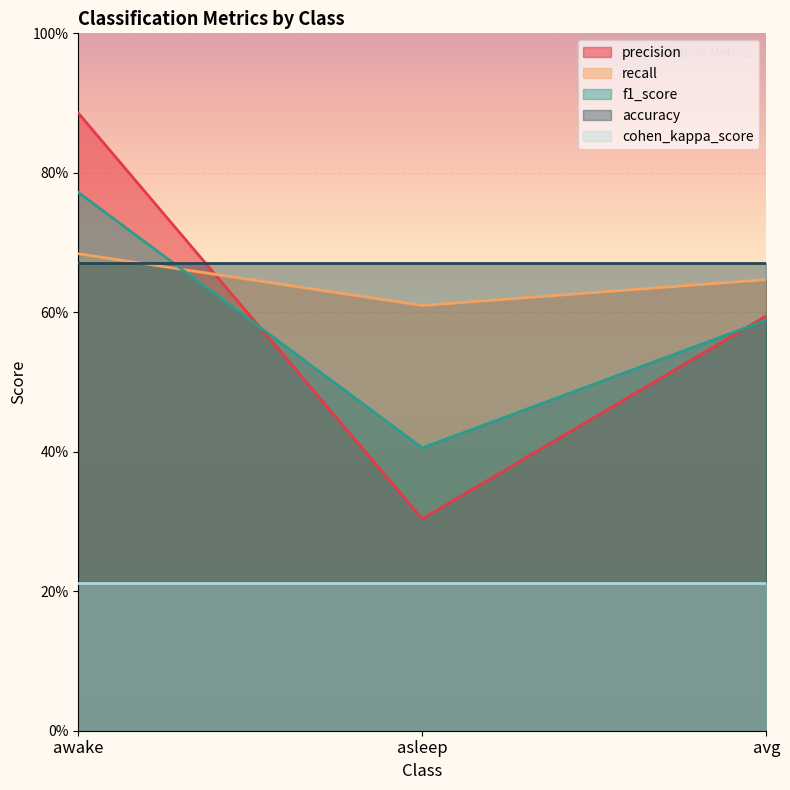

What is the greatest value displayed?

0.9